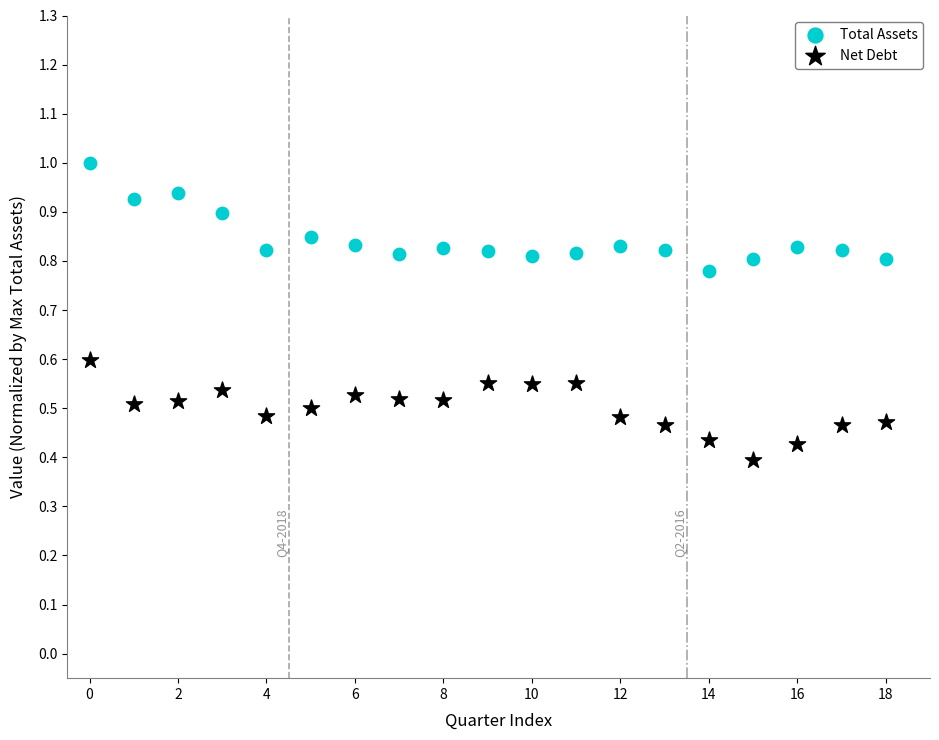

Which series reaches the minimum Y coordinate?

Net Debt